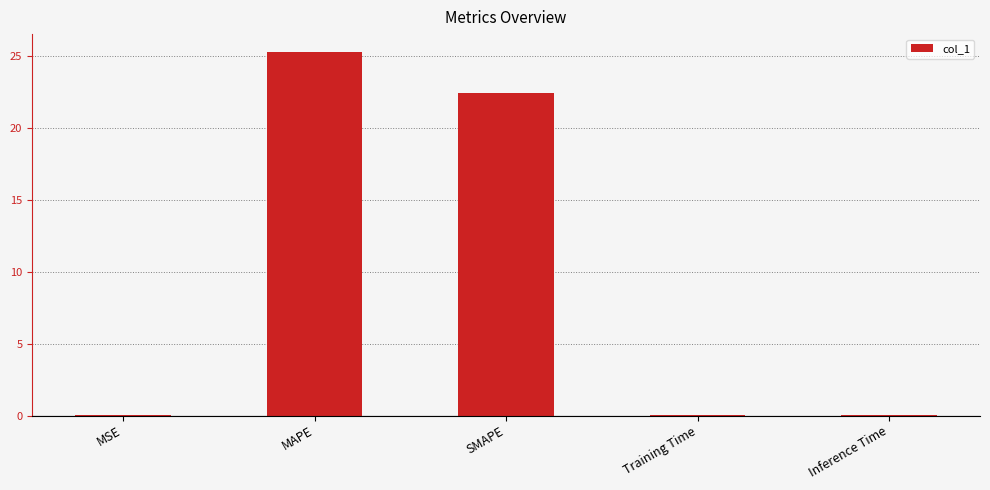

The value at Training Time is 0.0. True or false?

True